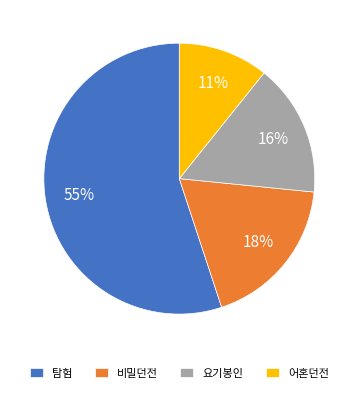

To the nearest percent, what percentage of the pie is 어혼던전?

11%